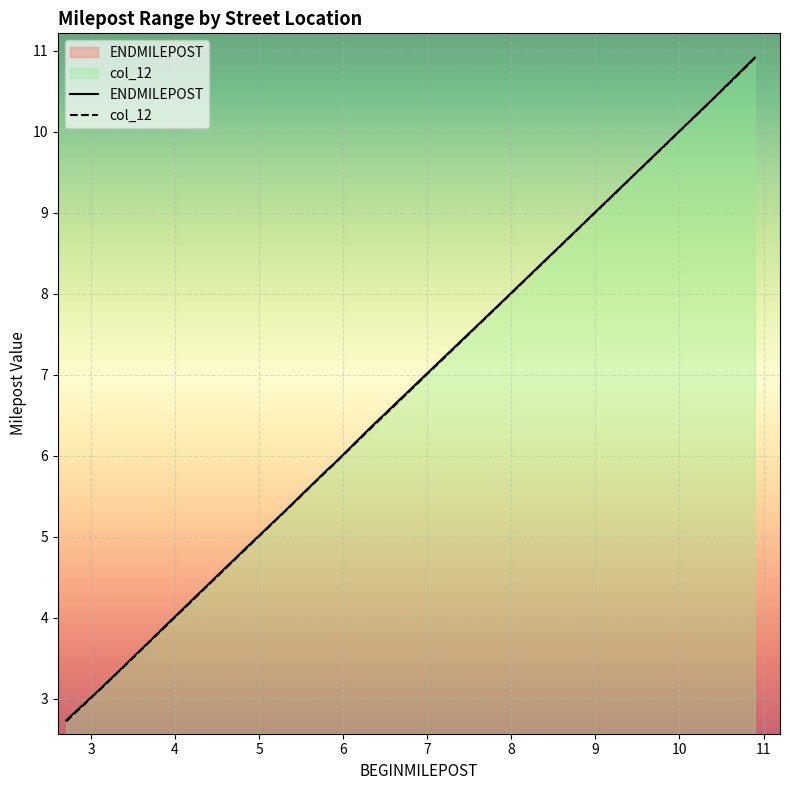

What is the maximum value for col_12?

8.3